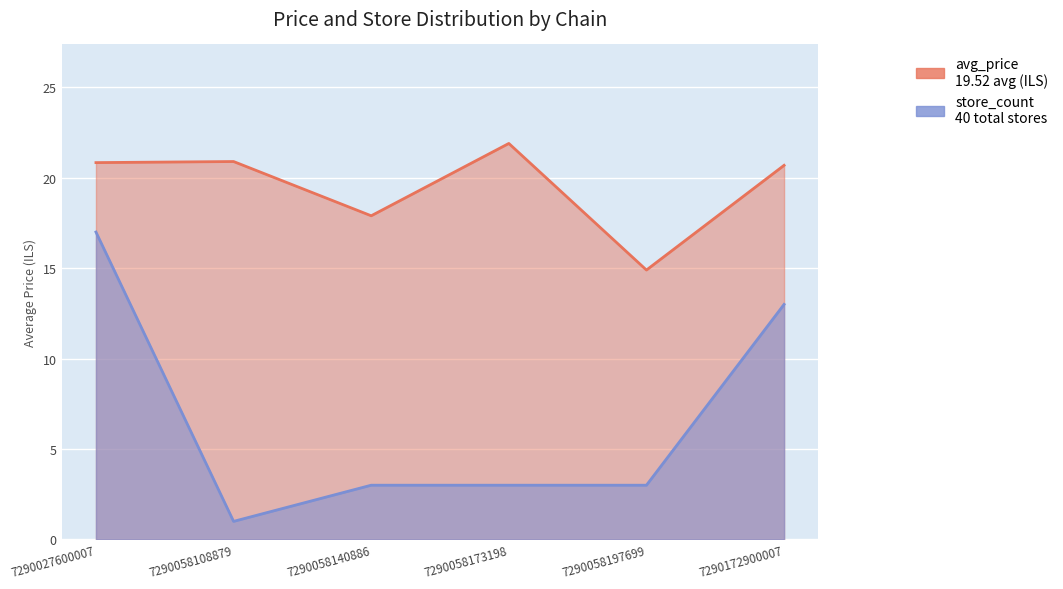

Rank the series by their average value, from lowest to highest.

store_count, avg_price